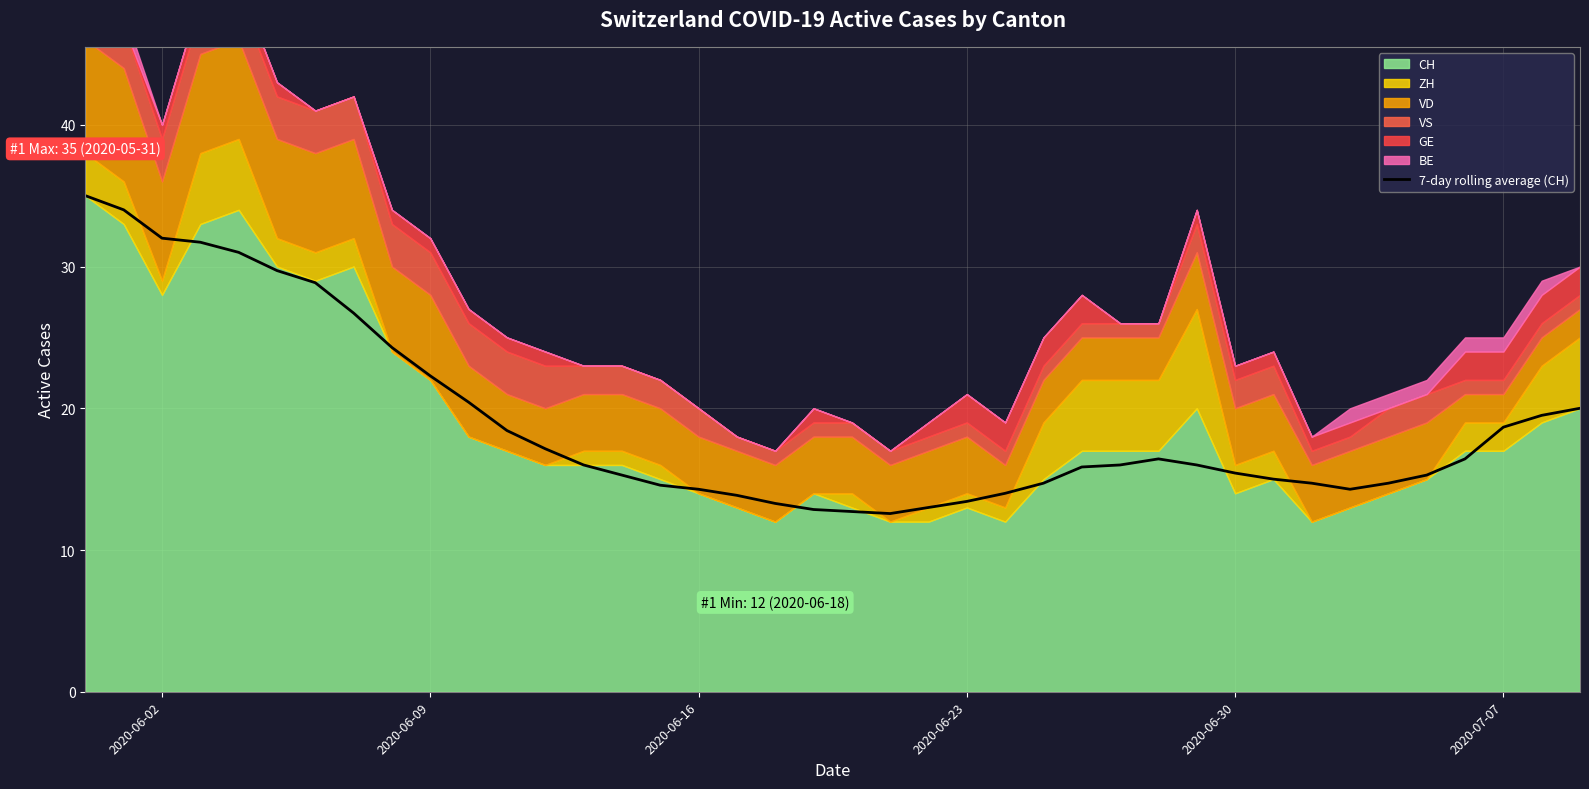

Count the number of categories in the chart.

40